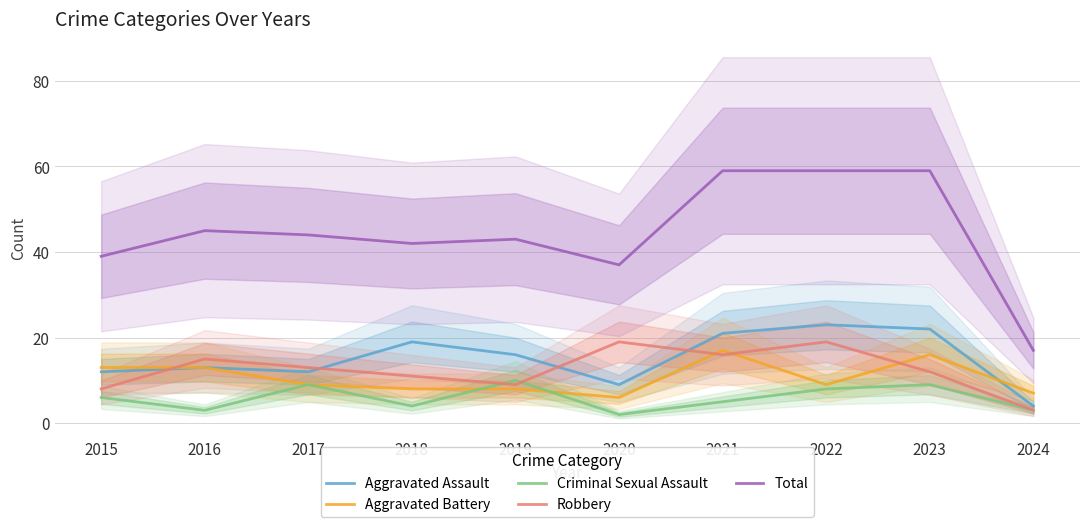

True or false: Aggravated Battery has a value of 26 at 2023.

False